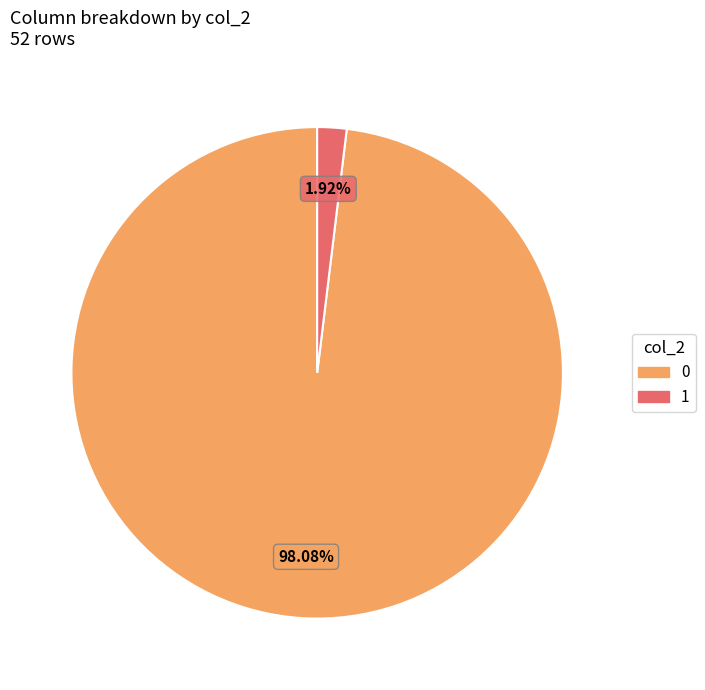

To the nearest percent, what portion does 1 represent?

2%